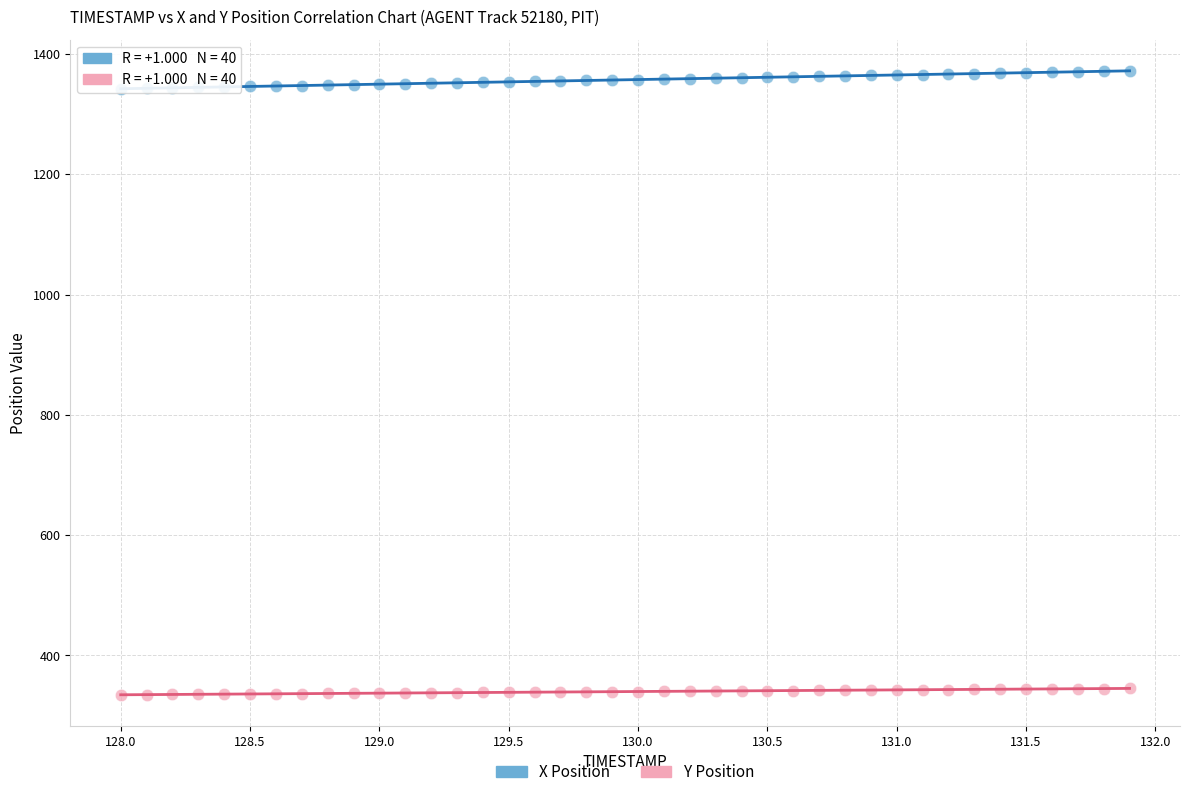

What are all the series names shown in the legend?

X Position, Y Position